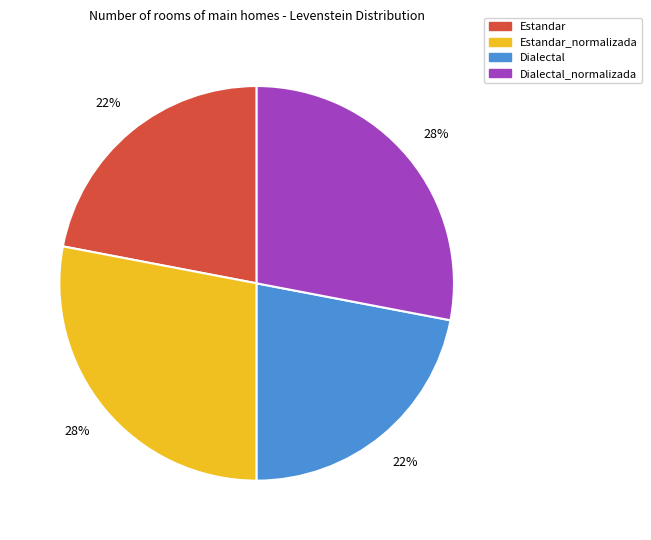

Does any single category account for the majority?

No